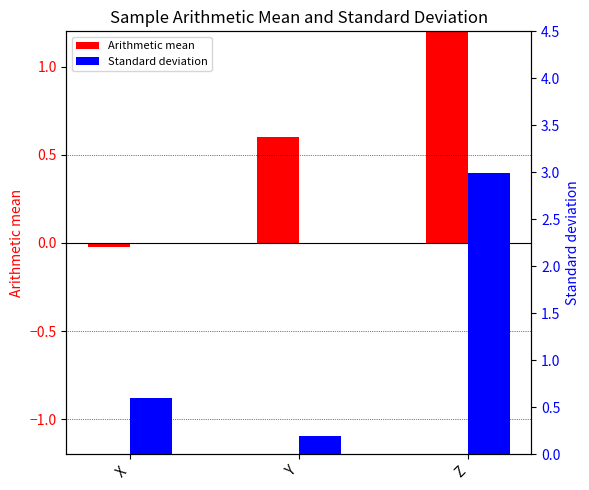

What is the value of the Arithmetic mean bar at the 2nd from the left?

0.6